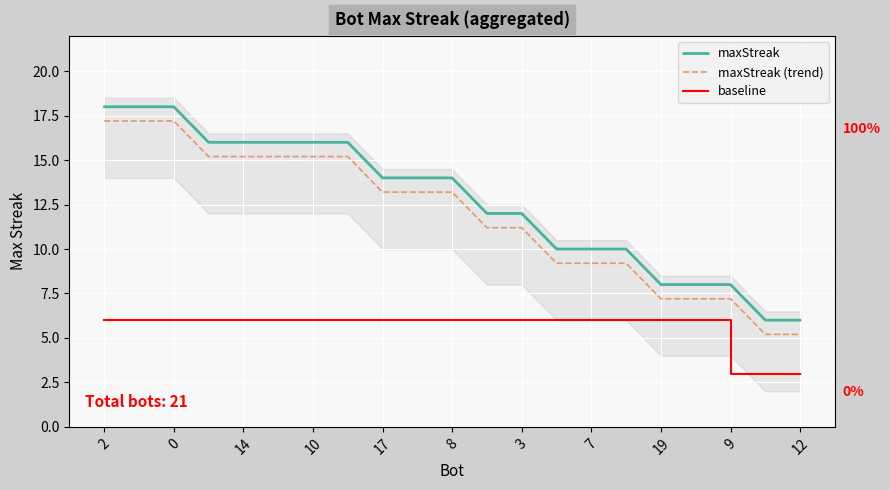

List the series in order of their peak value, lowest first.

baseline, maxStreak (trend), maxStreak